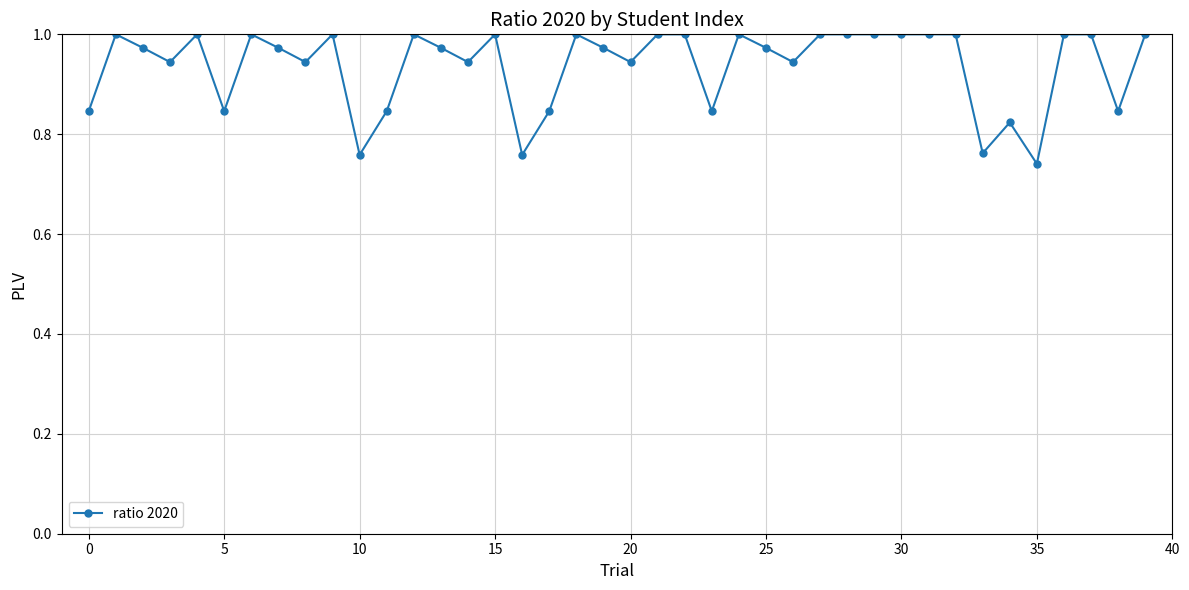

What is the sum of all values?

37.5